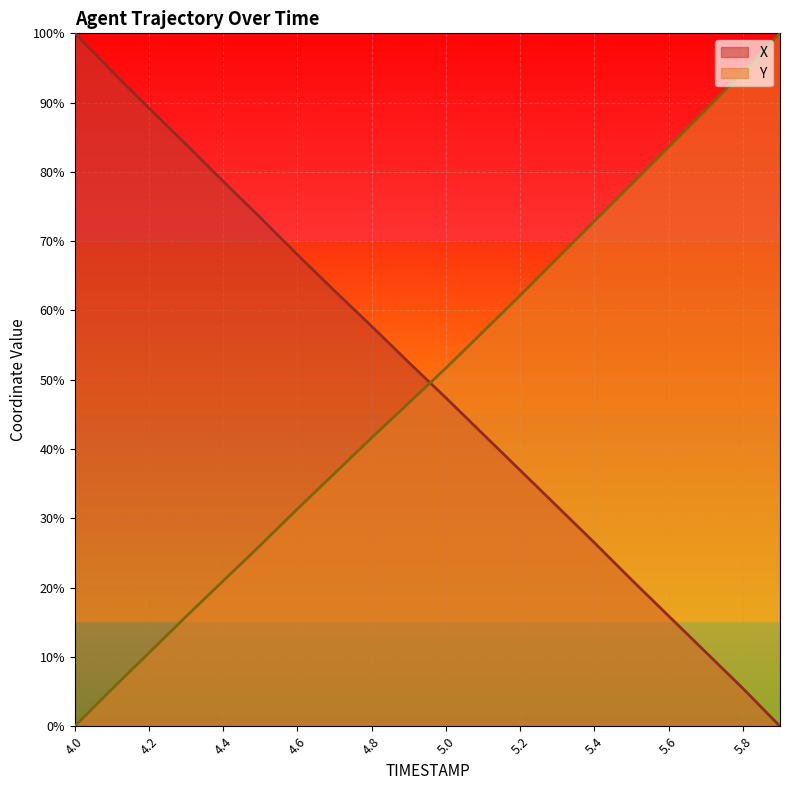

Where does the Y series first go above 51?

5.0